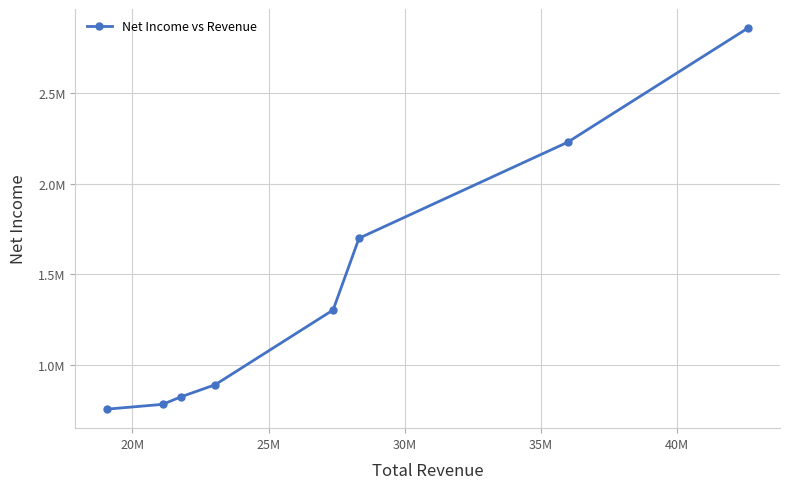

Is this an area chart (filled region under the line)?

No